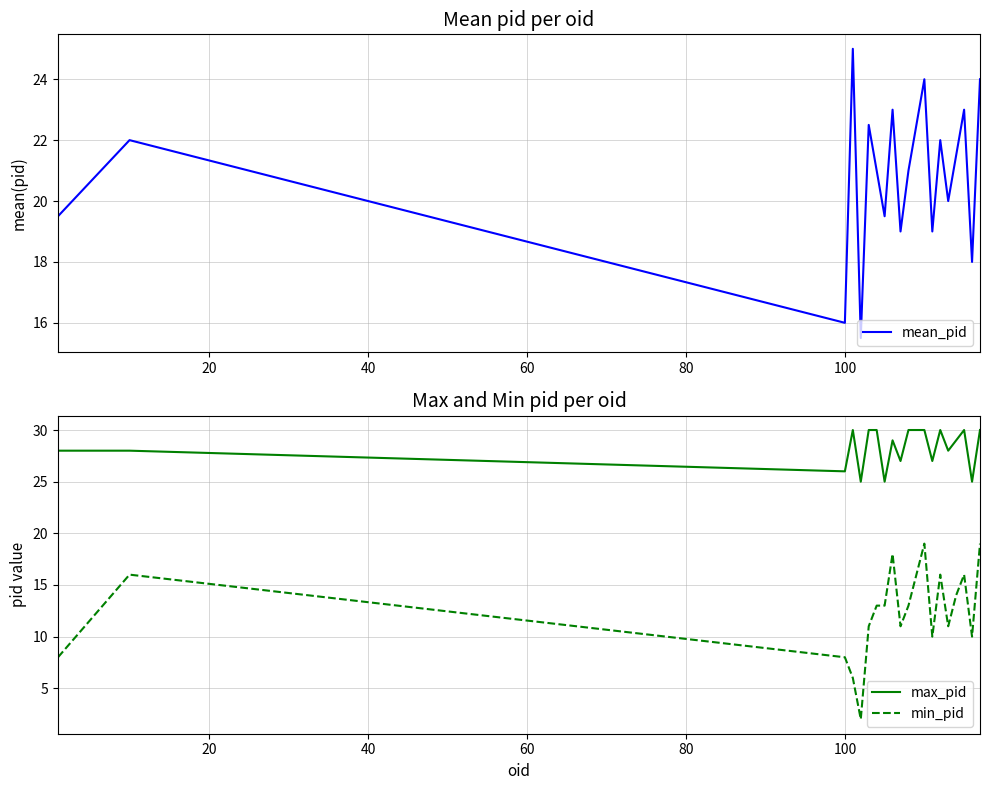

True or false: min_pid and max_pid cross at least once.

False